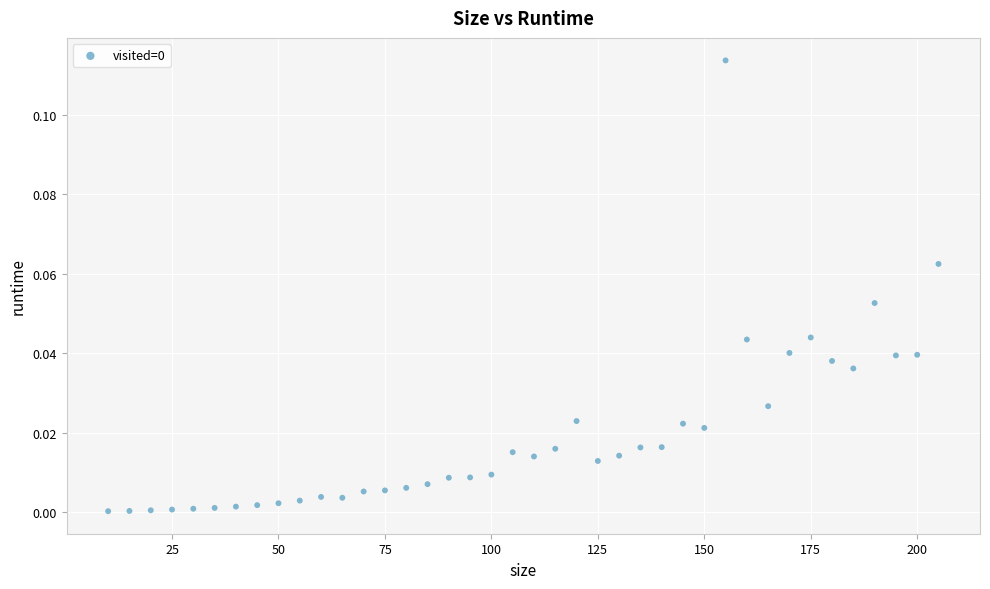

What is the range of X values (max minus min)?

195.0